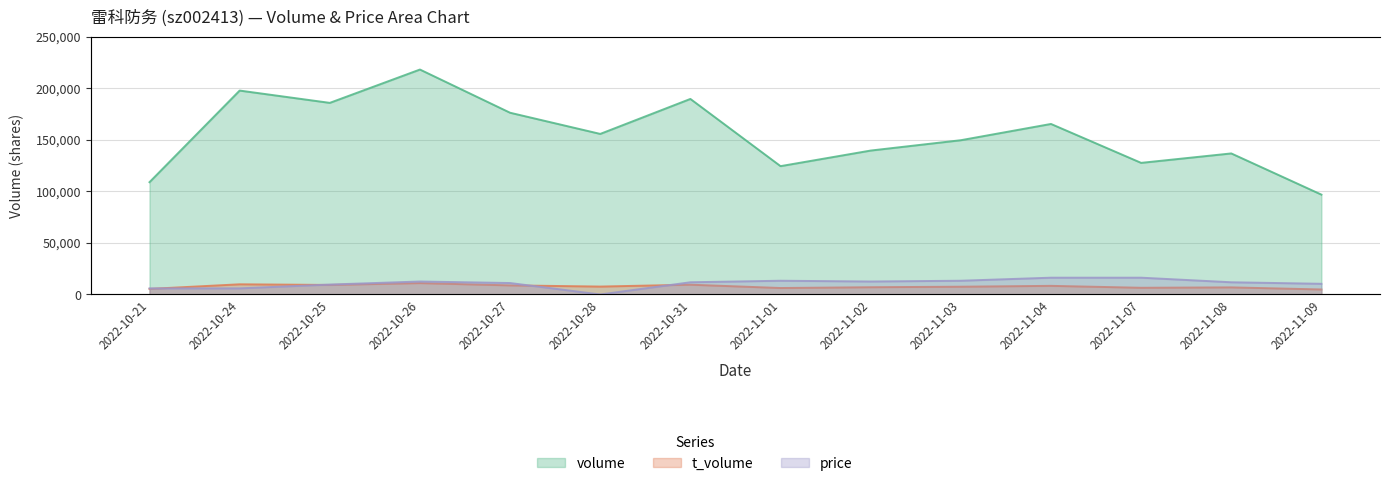

How many categories are shown in the chart?

14